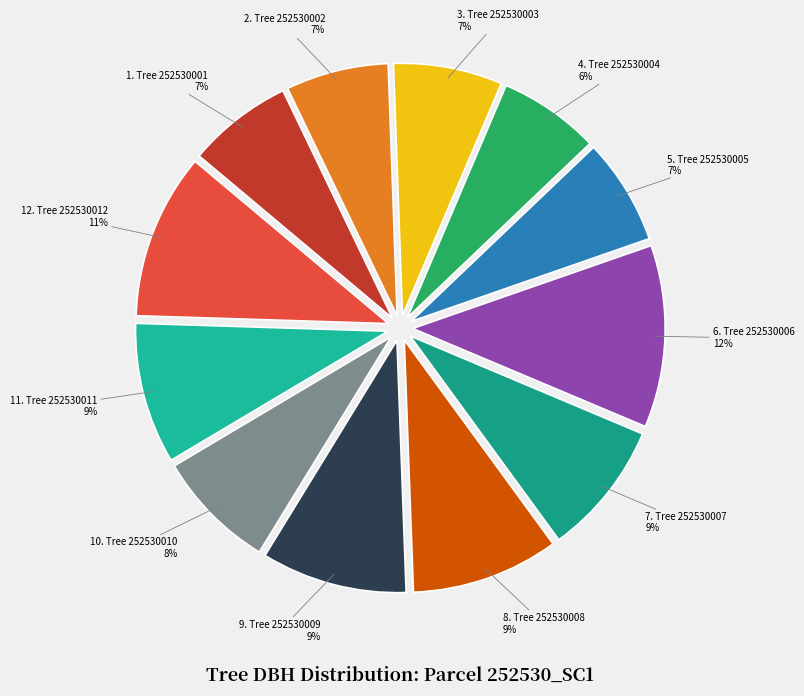

How many slices are in this pie chart?

12